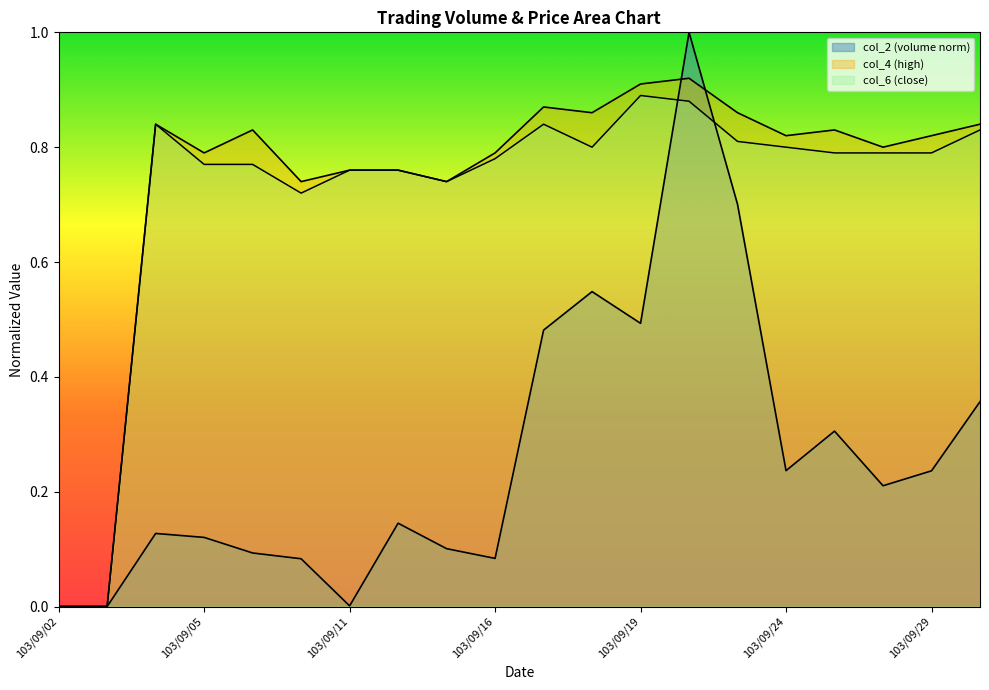

What is the difference between the highest and lowest values at 103/09/04?

0.7